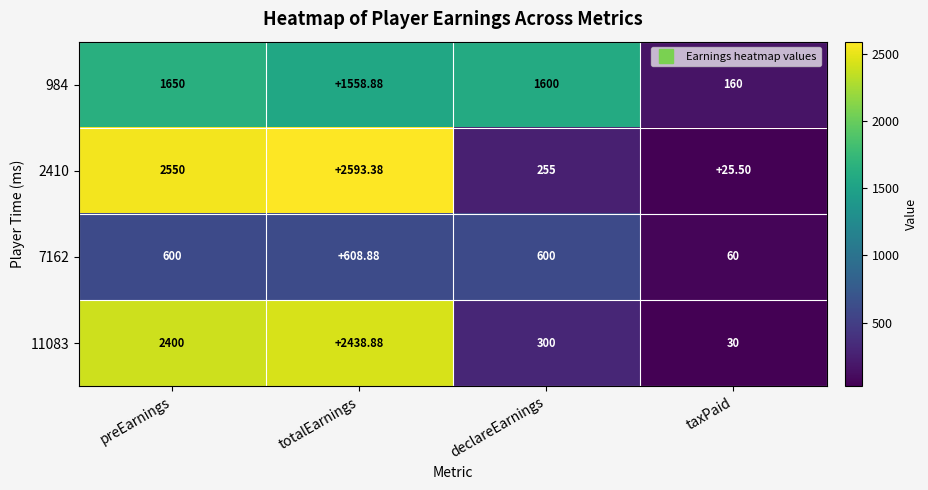

What is the total value across all series at totalEarnings?

7200.0